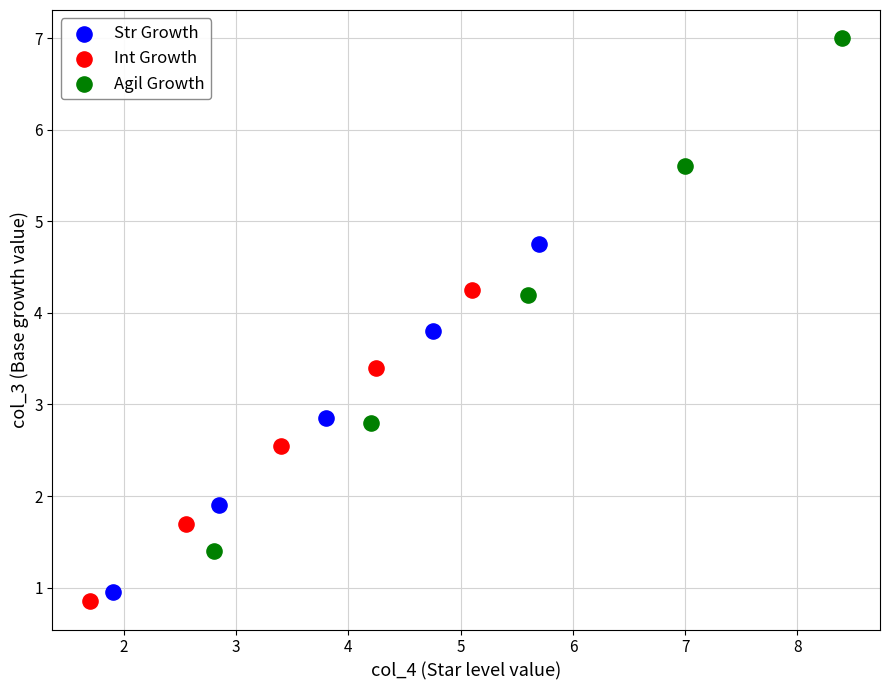

Which series reaches the minimum Y coordinate?

Int Growth